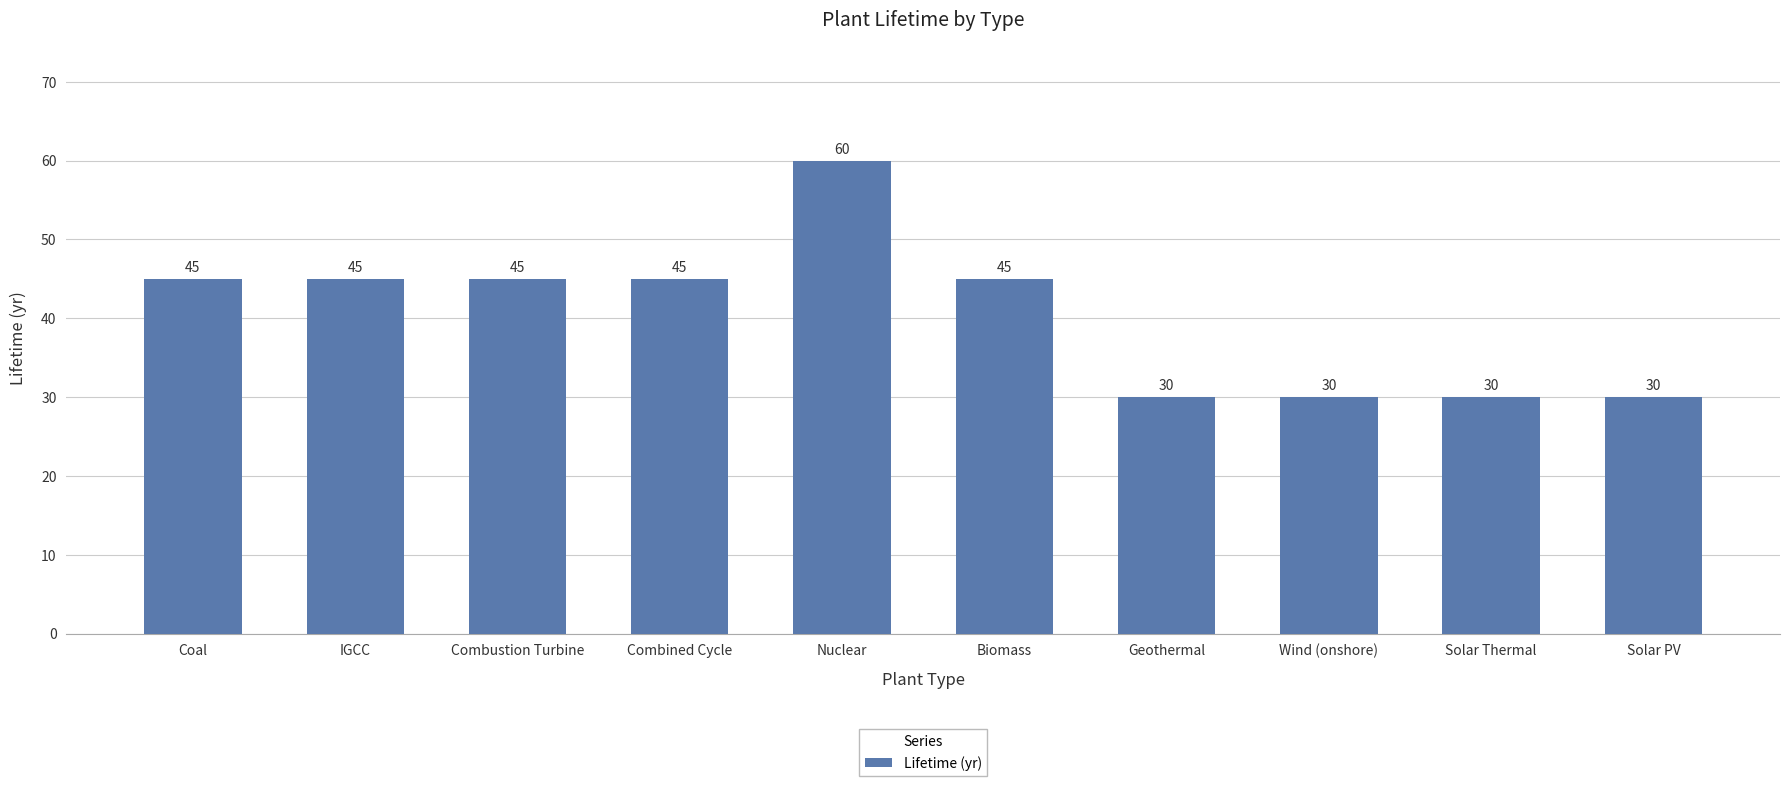

What is the change in value from Combustion Turbine to Geothermal?

-15